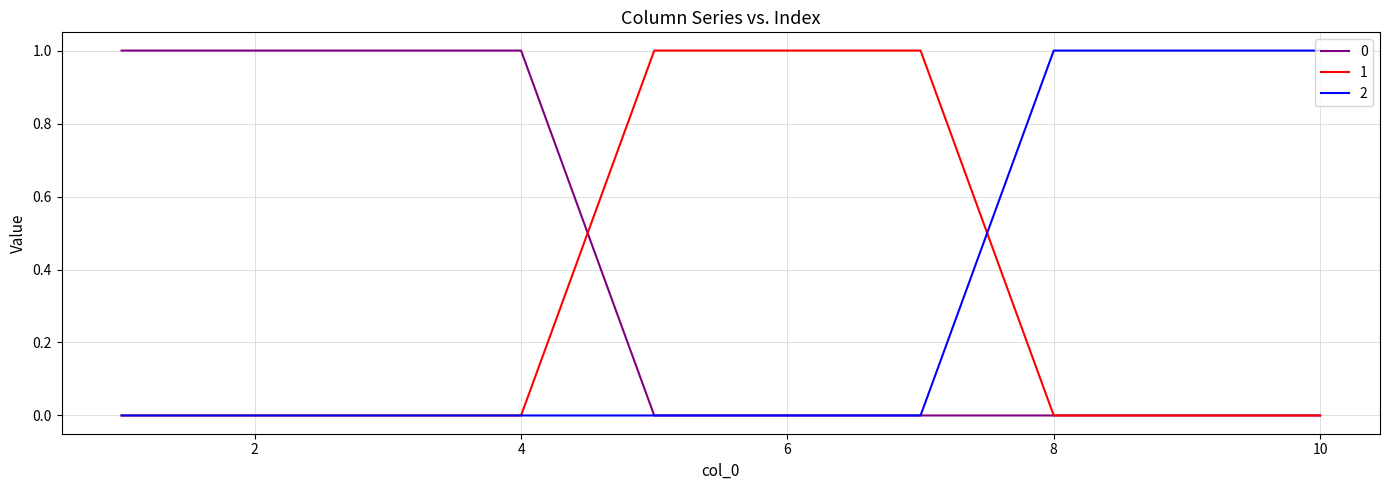

What is the greatest value displayed?

1